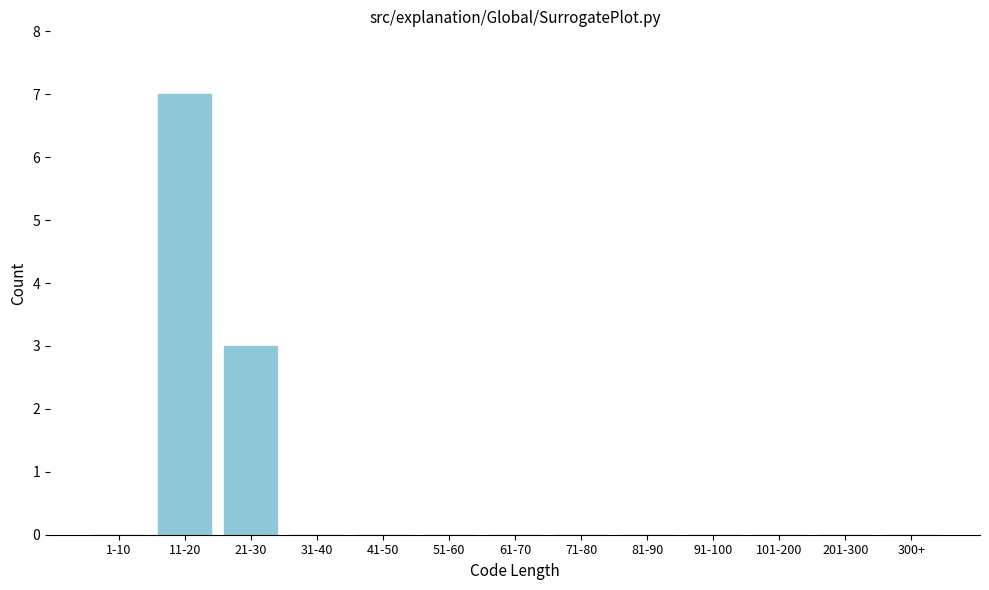

Reading left to right, extract all data points from this chart.

1-10=0	11-20=7	21-30=3	31-40=0	41-50=0	51-60=0	61-70=0	71-80=0	81-90=0	91-100=0	101-200=0	201-300=0	300+=0